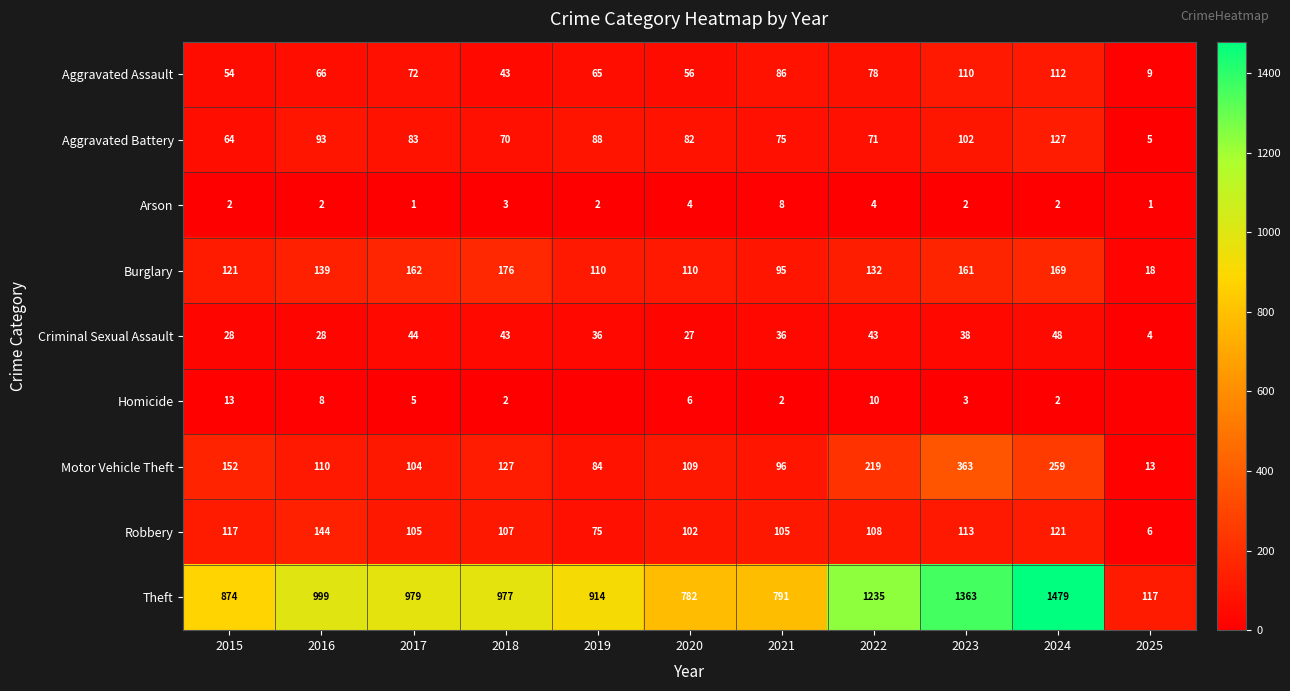

Where does the Criminal Sexual Assault series first go above 36?

2017